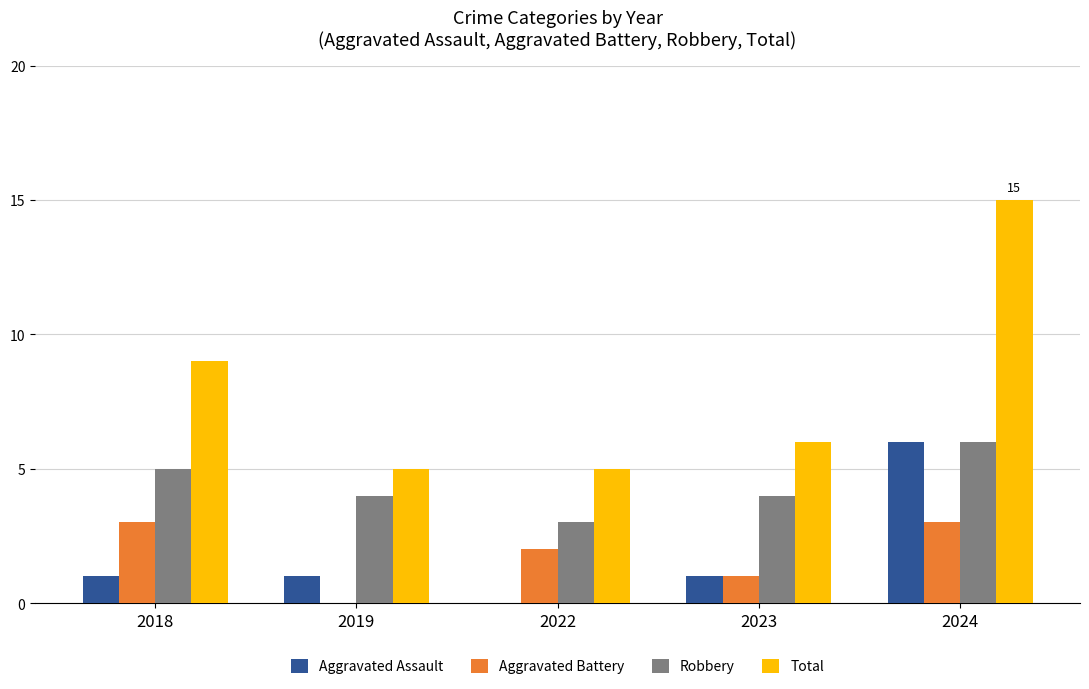

The value of Total at 2023 is 6. True or false?

True